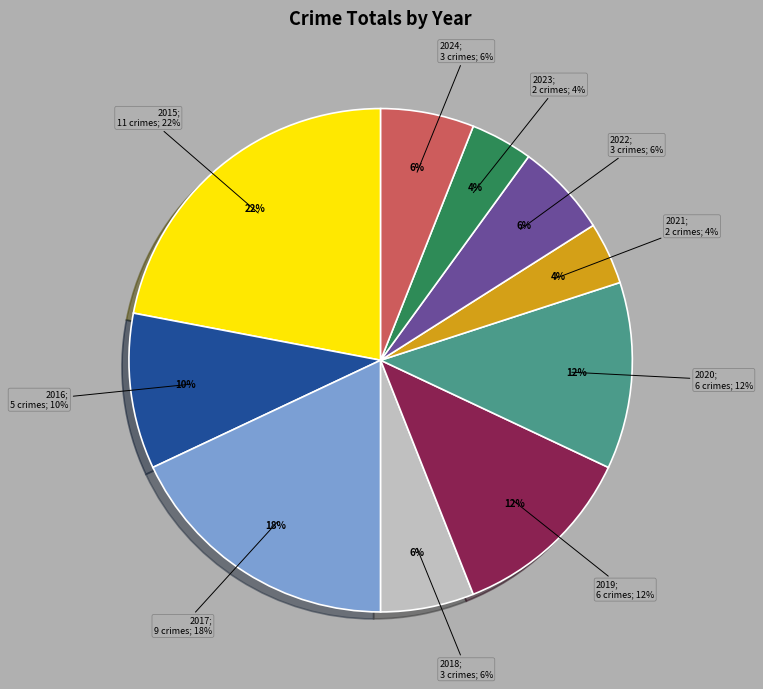

True or false: 2017 accounts for 11% of the total.

False